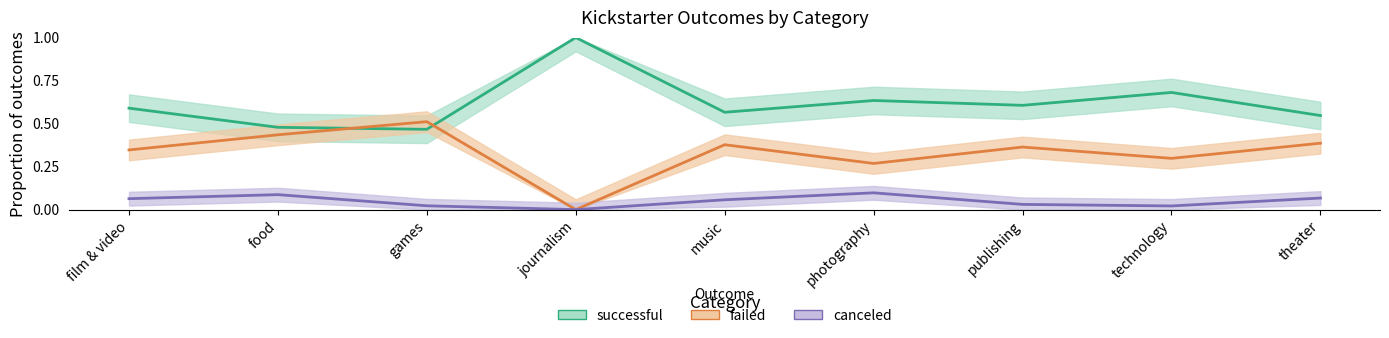

Between music and theater, which series saw the biggest shift?

successful